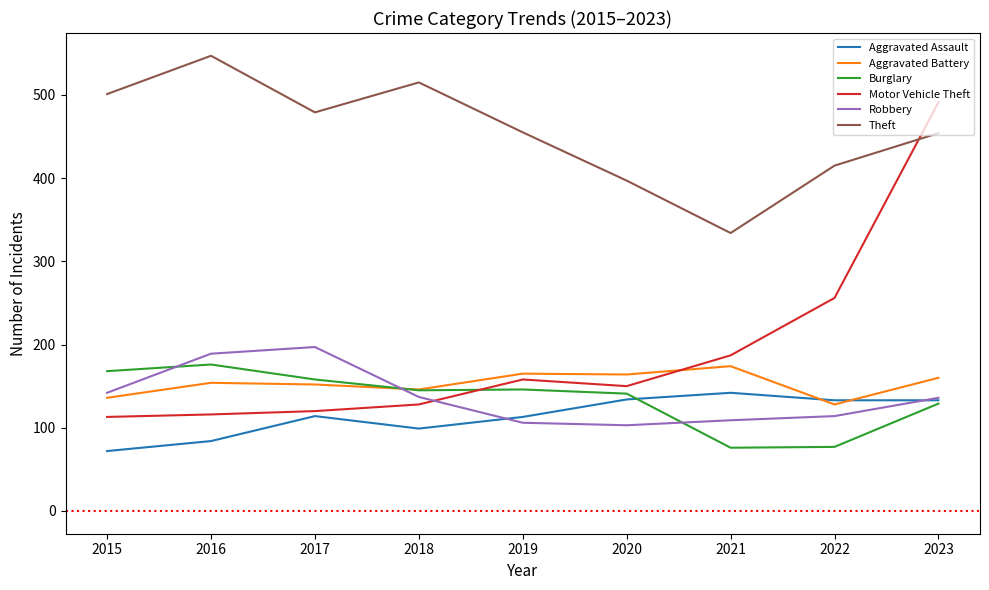

What is the smallest value displayed?

72